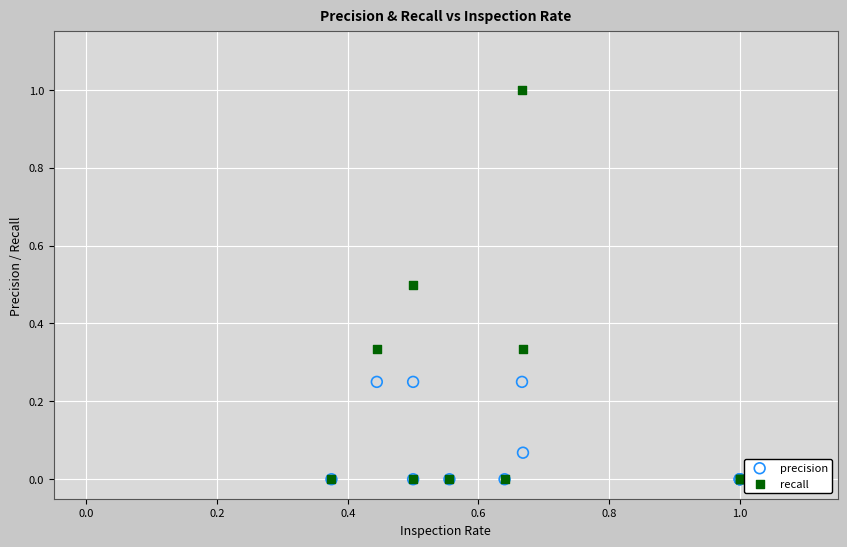

Which series reaches the maximum Y coordinate?

recall